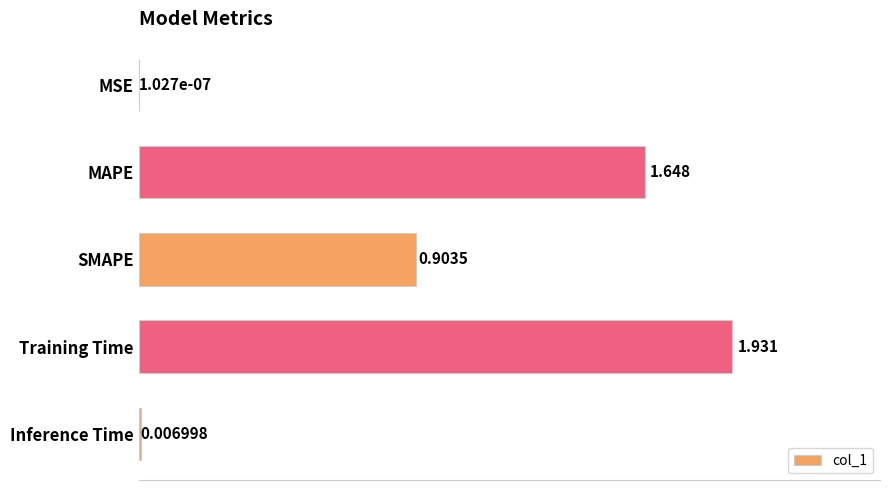

At which category does the chart reach its peak across all series?

Training Time